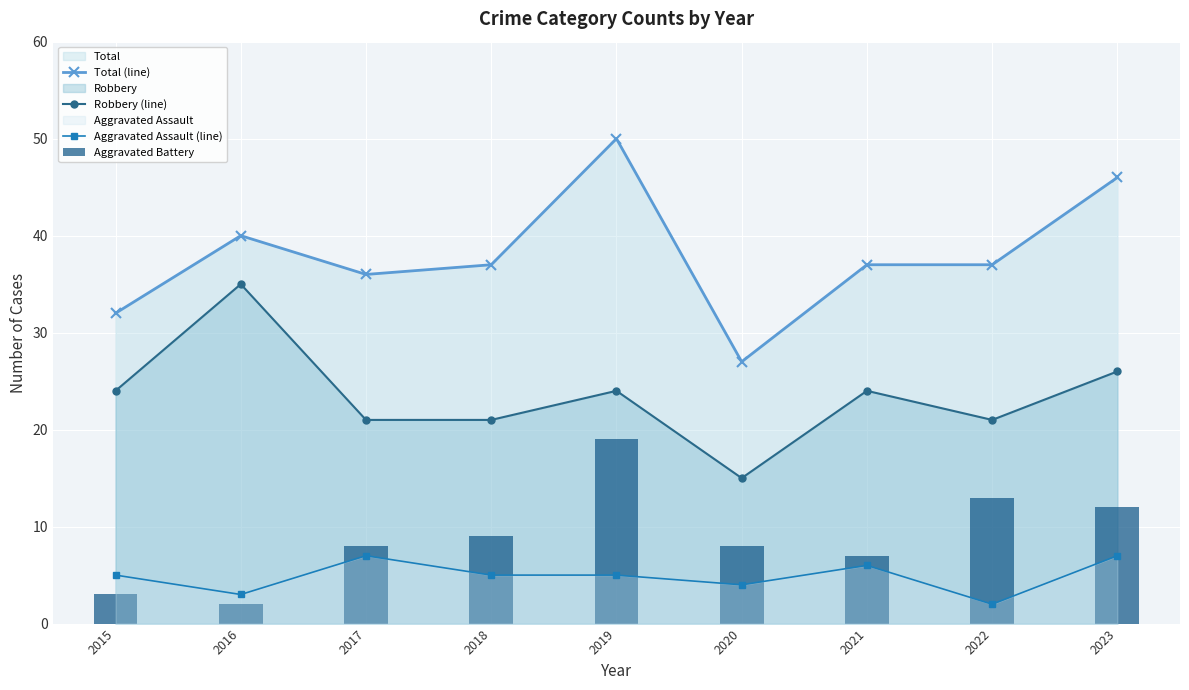

At which label does Aggravated Assault (line) first exceed 5?

2017